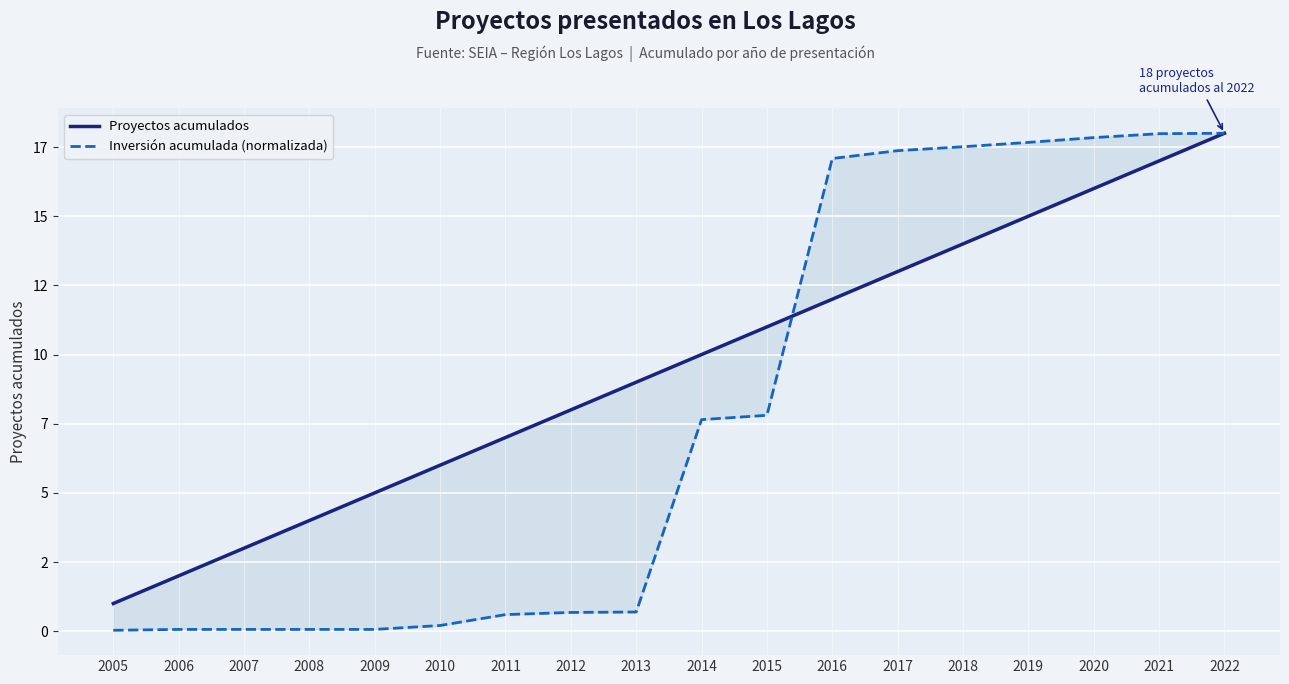

List the series in order of their peak value, highest first.

Proyectos acumulados, Inversión acumulada (normalizada)